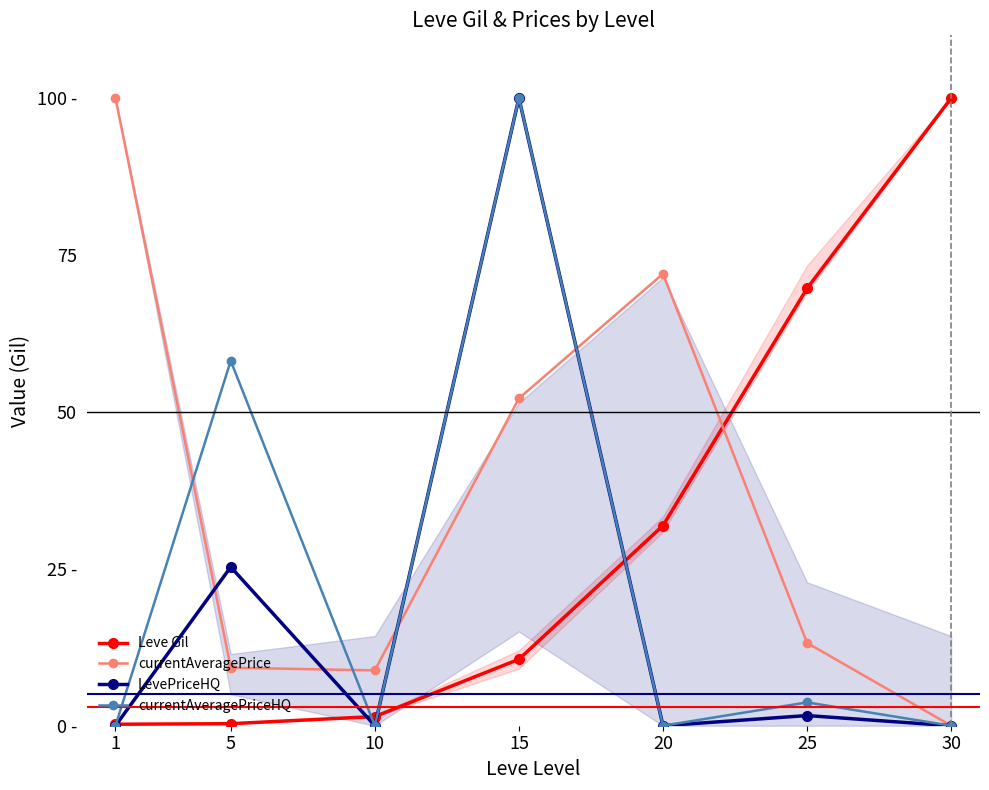

What is the sum of the currentAveragePrice values at 30 and 5?

9.2